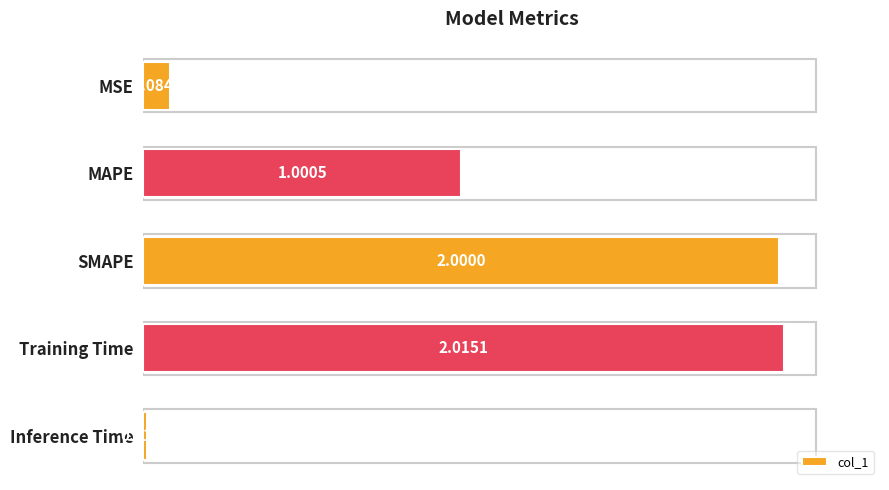

What is the difference between the maximum and minimum values?

2.0